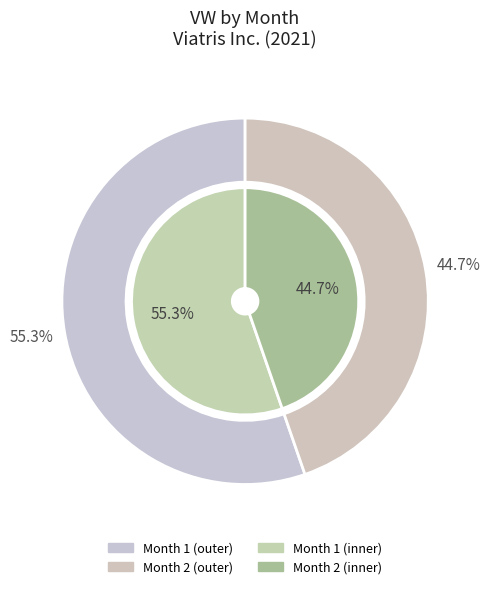

What is the change in value from Month 1 to Month 2?

-4241604608